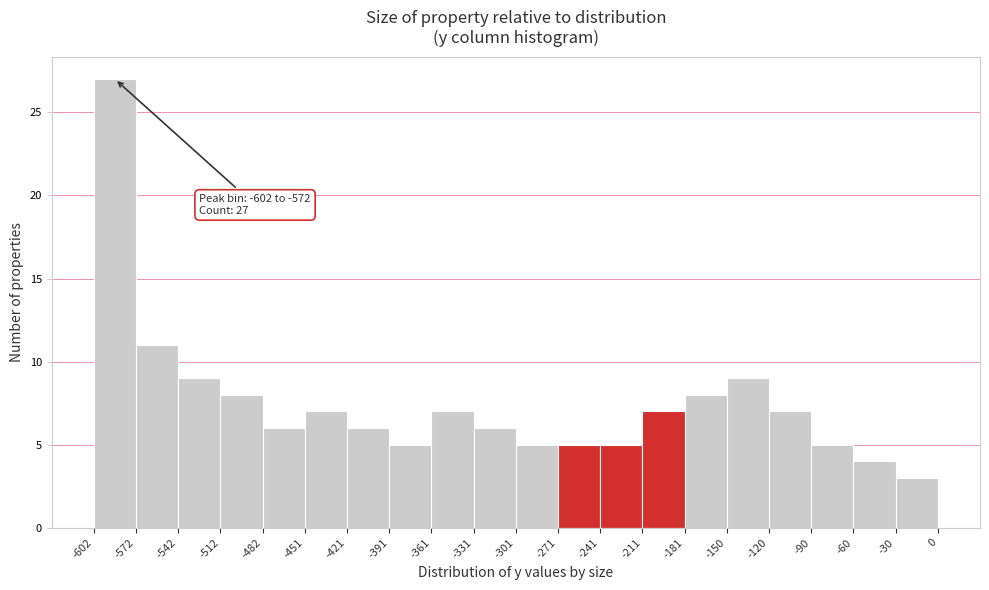

Which range on the x-axis has the tallest bar?

-602 to -572